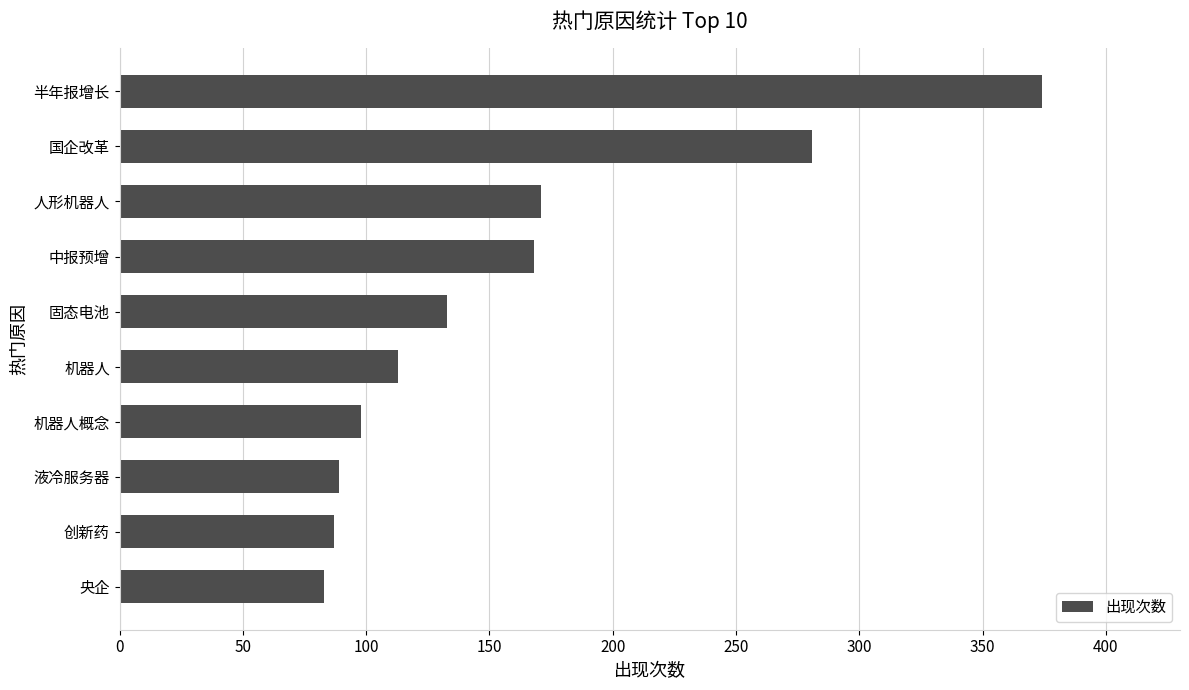

What is the value of the 7th bar from the top?

98